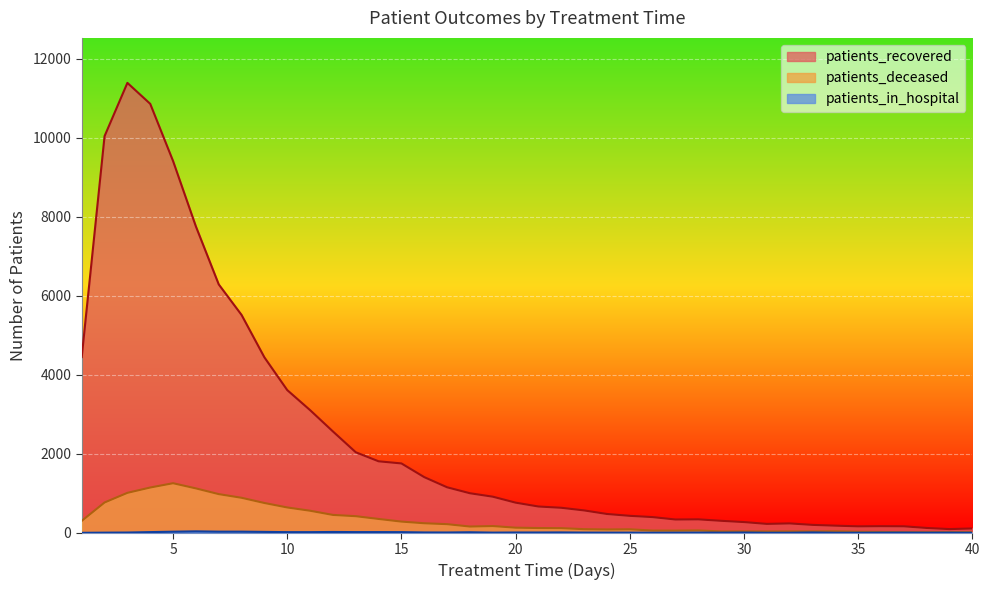

Reading left to right, list all the values displayed in this chart.

patients_recovered: 1=4450	2=10045	3=11394	4=10863	5=9415	6=7758	7=6291	8=5517	9=4443	10=3614	11=3107	12=2567	13=2040	14=1811	15=1757	16=1410	17=1153	18=1002	19=915	20=764	21=666	22=634	23=567	24=477	25=430	26=398	27=337	28=341	29=304	30=272	31=226	32=238	33=201	34=181	35=164	36=168	37=165	38=123	39=94	40=110
patients_deceased: 1=302	2=768	3=1012	4=1147	5=1256	6=1125	7=980	8=887	9=755	10=642	11=559	12=453	13=421	14=351	15=284	16=242	17=219	18=159	19=171	20=130	21=121	22=118	23=92	24=85	25=89	26=57	27=56	28=61	29=34	30=35	31=33	32=35	33=35	34=38	35=26	36=22	37=15	38=15	39=16	40=16
patients_in_hospital: 1=0	2=4	3=7	4=18	5=28	6=37	7=29	8=29	9=23	10=17	11=17	12=21	13=18	14=18	15=17	16=9	17=8	18=14	19=5	20=8	21=8	22=10	23=6	24=5	25=5	26=3	27=4	28=6	29=4	30=7	31=1	32=2	33=9	34=2	35=2	36=4	37=5	38=3	39=4	40=1